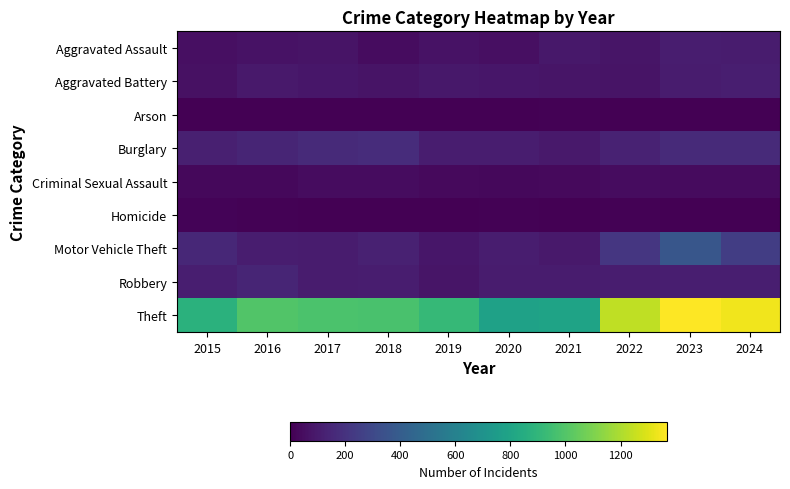

Reading right to left, list all the values displayed in this chart.

Aggravated Assault: 2024=106	2023=110	2022=78	2021=86	2020=56	2019=65	2018=43	2017=72	2016=66	2015=54
Aggravated Battery: 2024=117	2023=102	2022=71	2021=75	2020=82	2019=88	2018=70	2017=83	2016=93	2015=64
Arson: 2024=2	2023=2	2022=4	2021=8	2020=4	2019=2	2018=3	2017=1	2016=2	2015=2
Burglary: 2024=161	2023=161	2022=132	2021=95	2020=110	2019=110	2018=176	2017=162	2016=139	2015=121
Criminal Sexual Assault: 2024=41	2023=38	2022=43	2021=36	2020=27	2019=36	2018=43	2017=44	2016=28	2015=28
Homicide: 2024=2	2023=3	2022=10	2021=2	2020=6	2019=0	2018=2	2017=5	2016=8	2015=13
Motor Vehicle Theft: 2024=248	2023=364	2022=219	2021=96	2020=109	2019=84	2018=127	2017=104	2016=110	2015=152
Robbery: 2024=114	2023=114	2022=108	2021=105	2020=102	2019=75	2018=107	2017=105	2016=144	2015=117
Theft: 2024=1340	2023=1368	2022=1235	2021=791	2020=782	2019=914	2018=977	2017=979	2016=999	2015=874